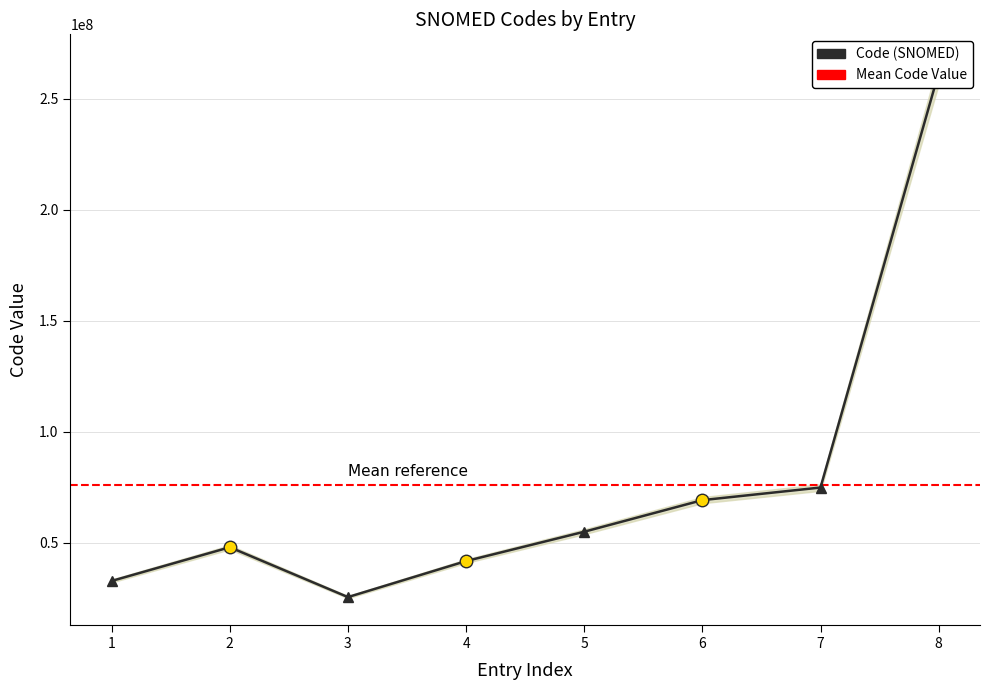

What is the minimum value shown in the chart?

25636008